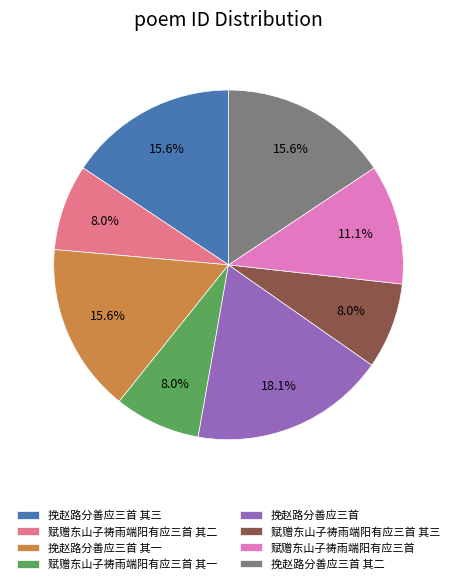

Does 赋赠东山子祷雨端阳有应三首 其一 represent more than half of the total?

No